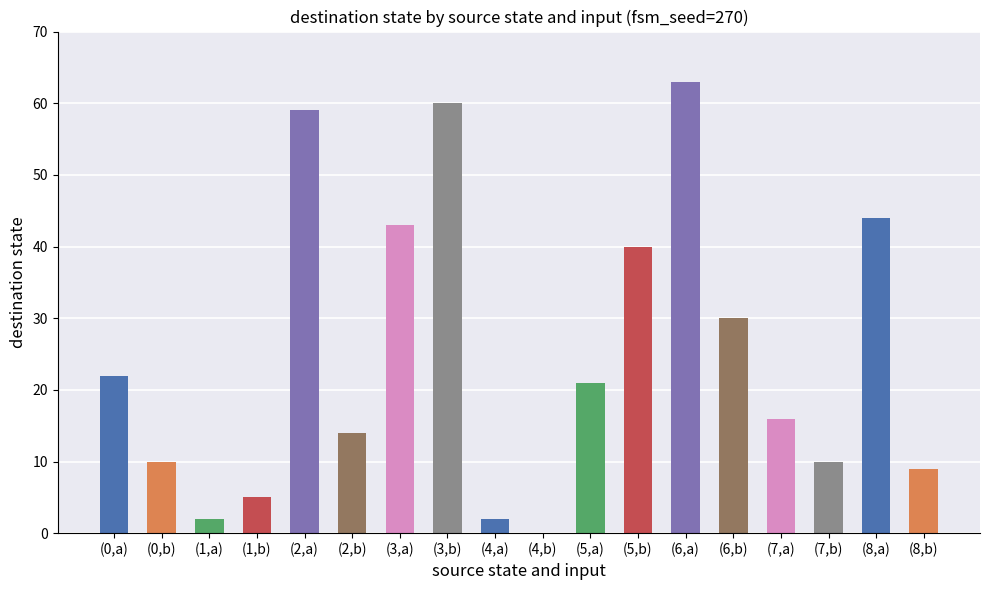

True or false: the data shows 2 at (1,a).

True